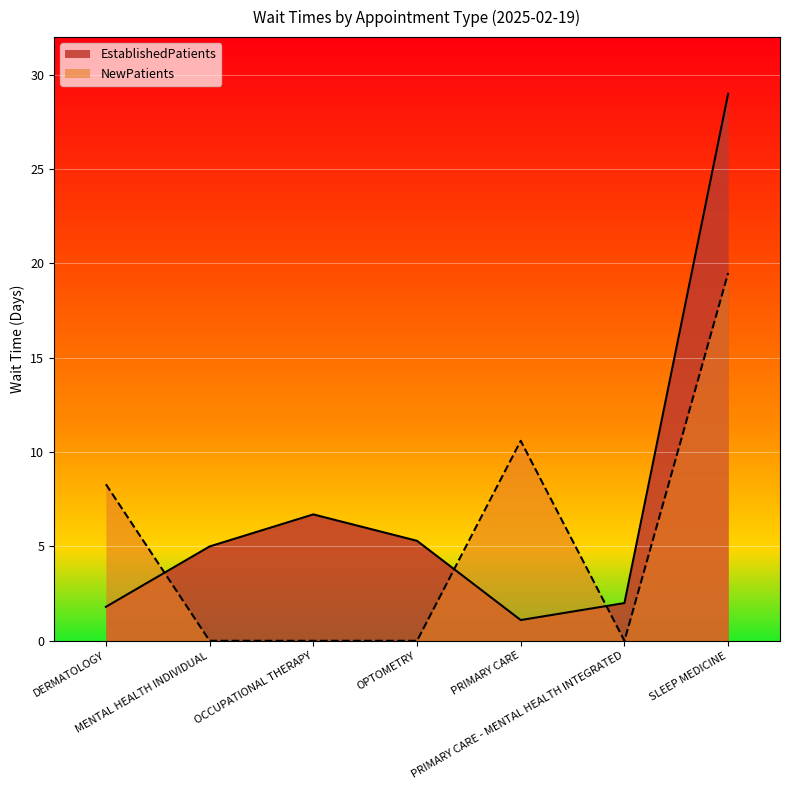

Where is the first local minimum for EstablishedPatients?

PRIMARY CARE